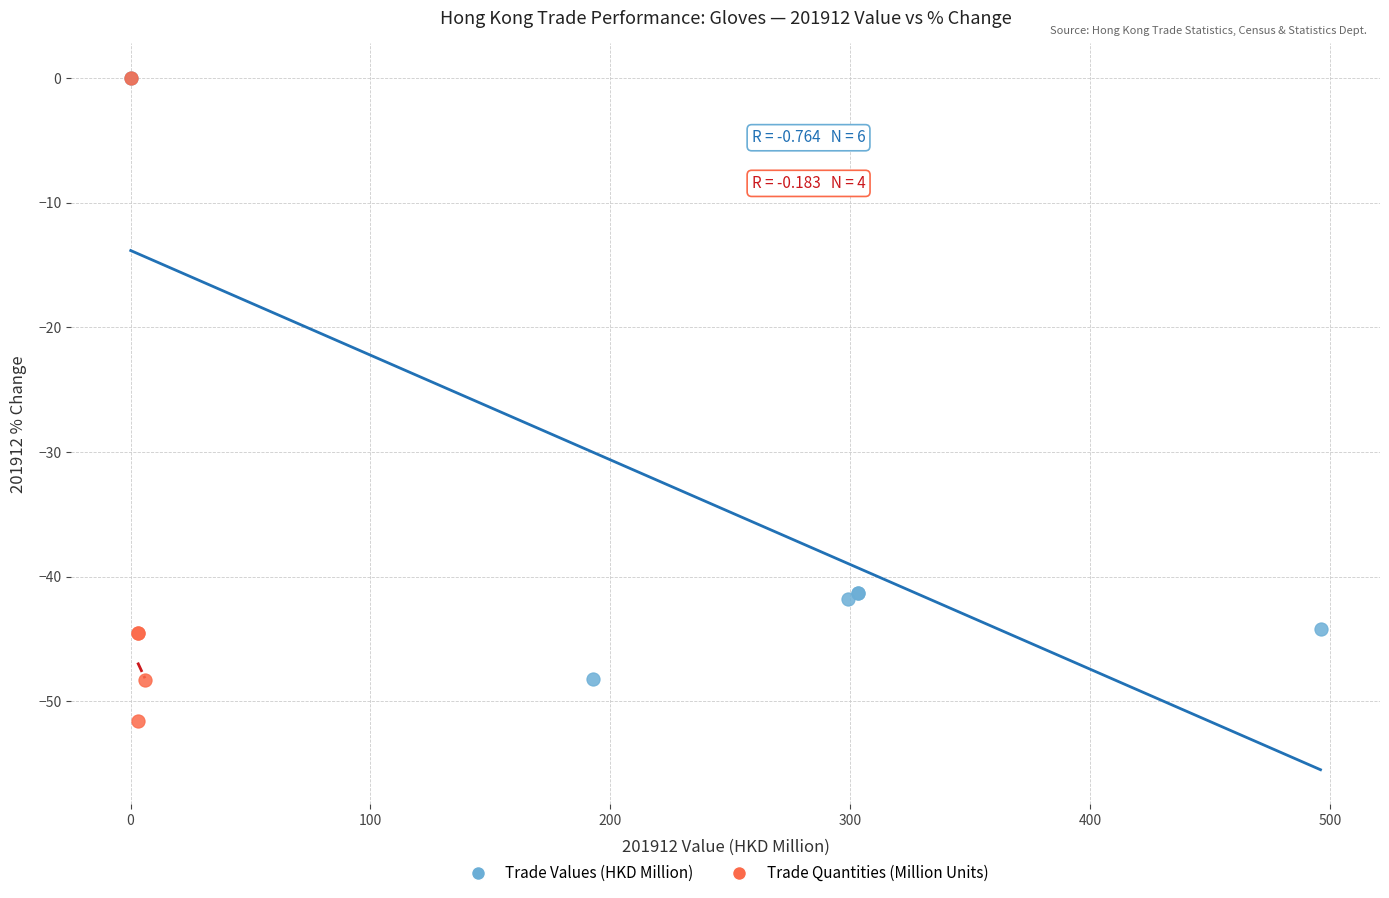

Which series contains the lowest Y value?

Trade Quantities (Million Units)